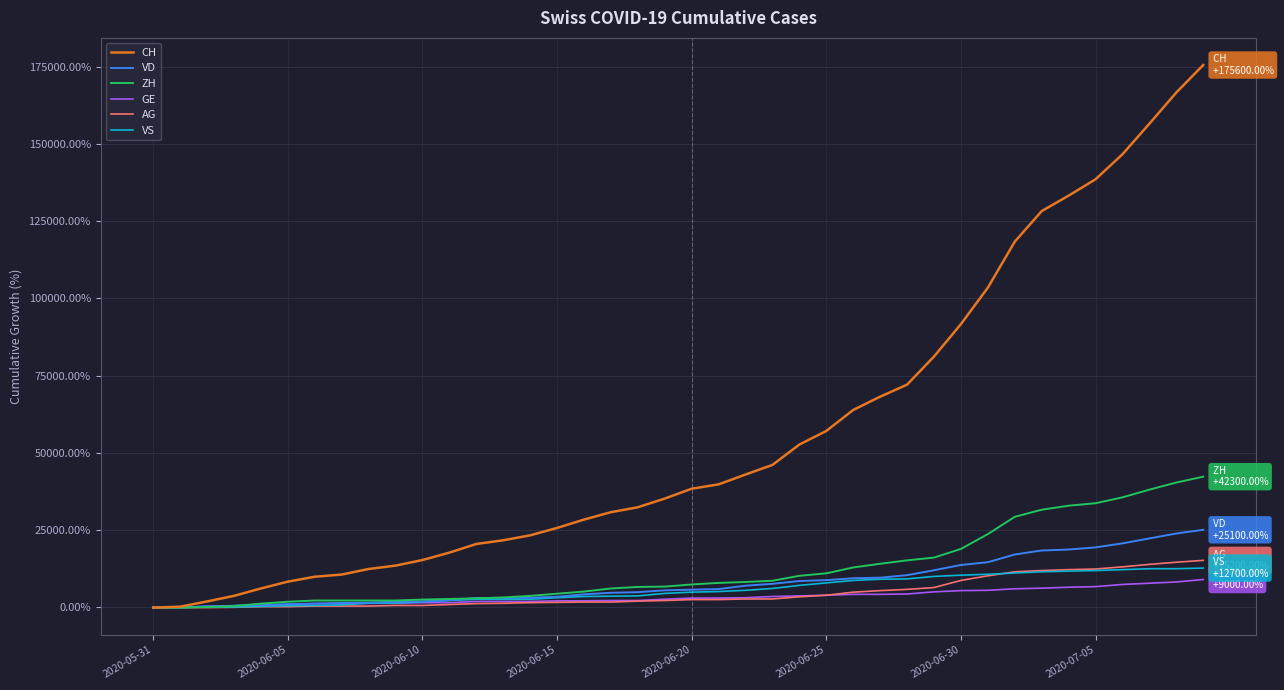

What is the maximum value shown in the chart?

175600